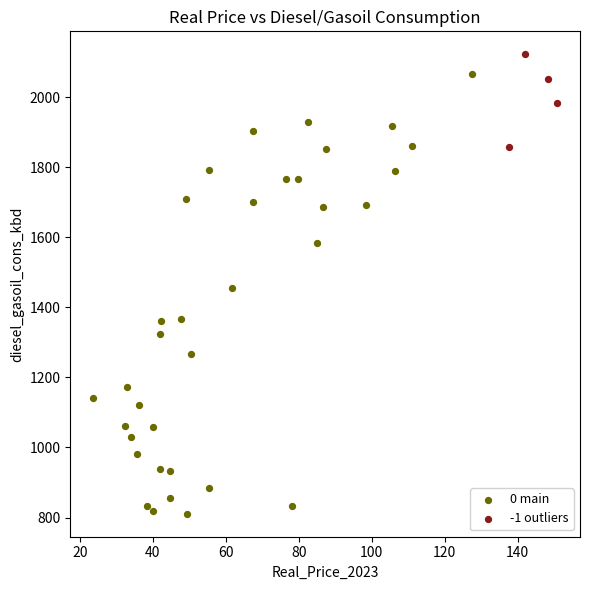

Which series reaches the minimum Y coordinate?

0 main